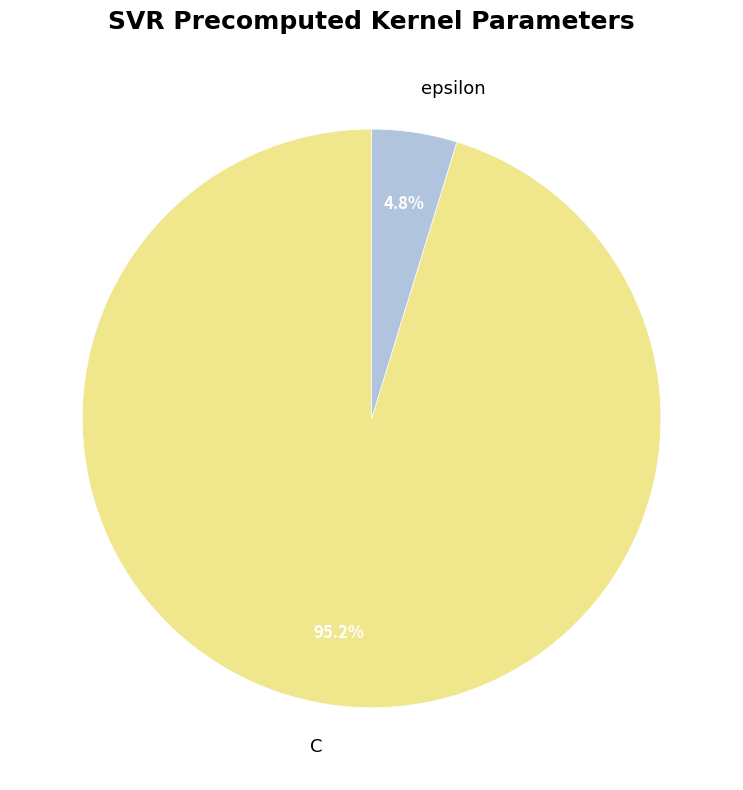

To the nearest percent, what percentage of the pie is epsilon?

5%